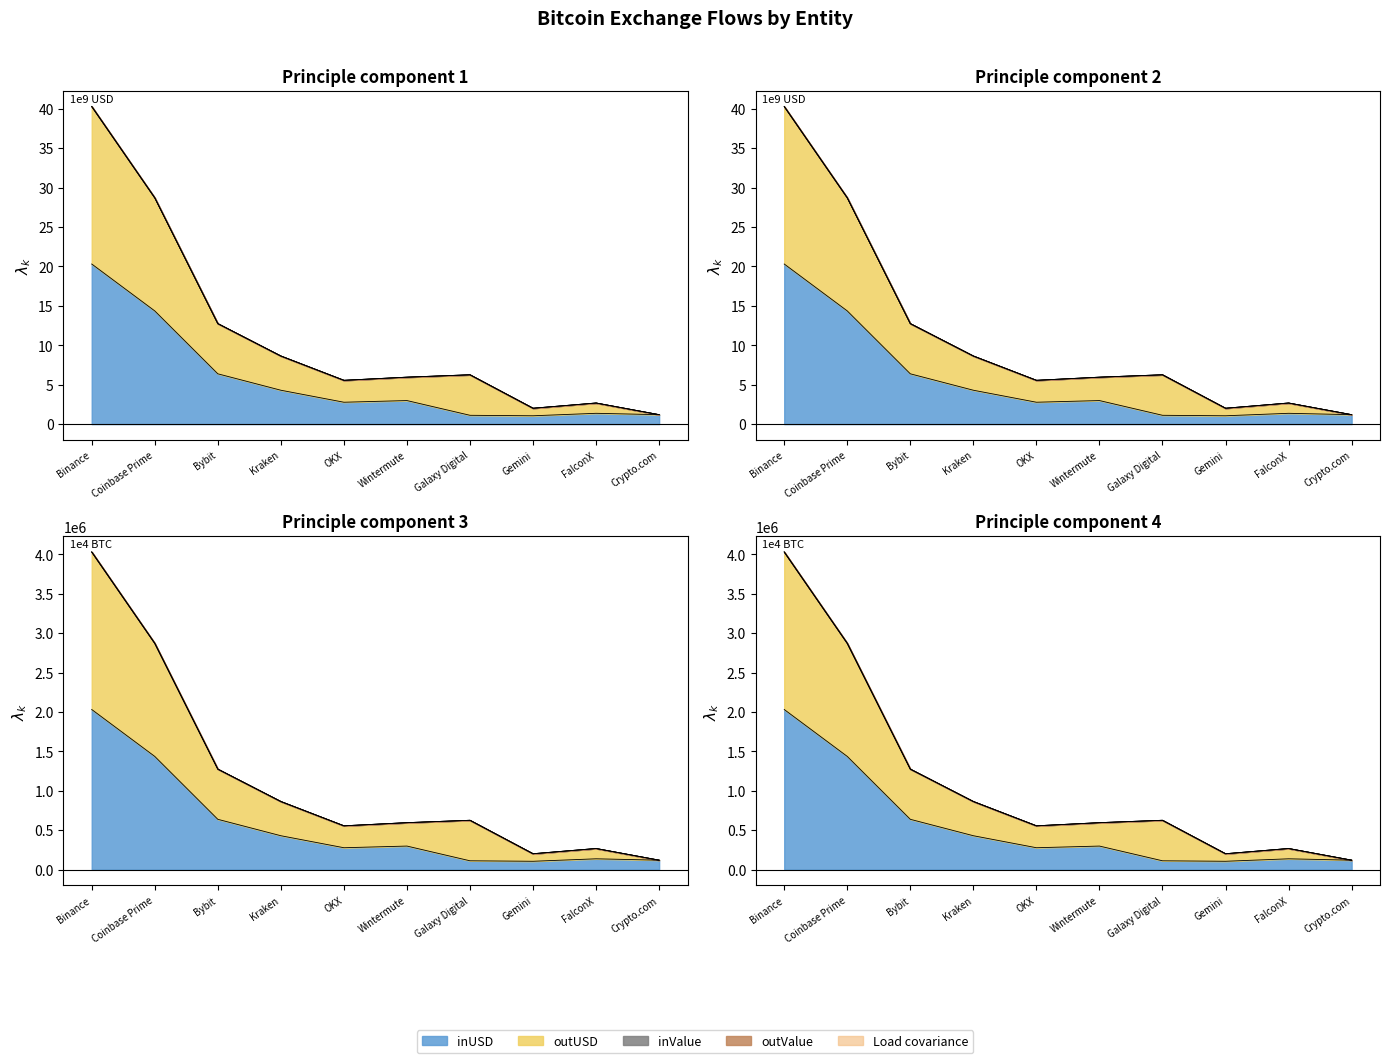

What is the sum of the inValue values at Wintermute and Bybit?

936220.4